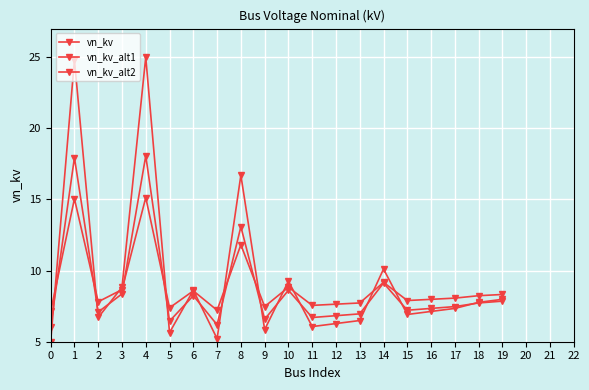

How many data points does each series have?

20